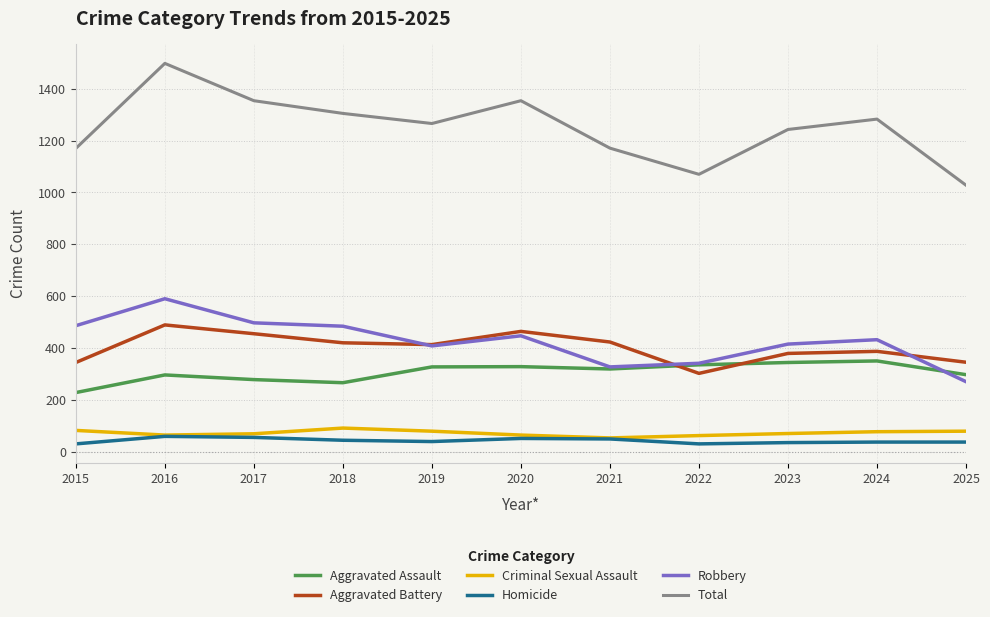

True or false: Total and Aggravated Assault intersect in this chart.

False